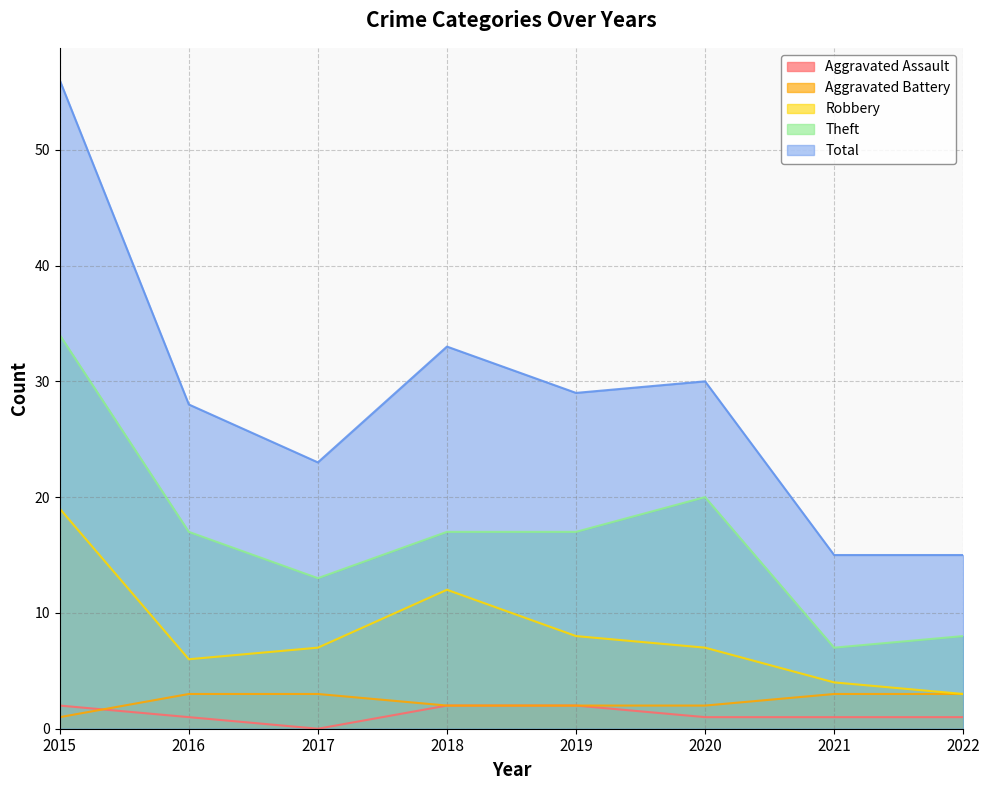

At which label does Theft reach its peak?

2015